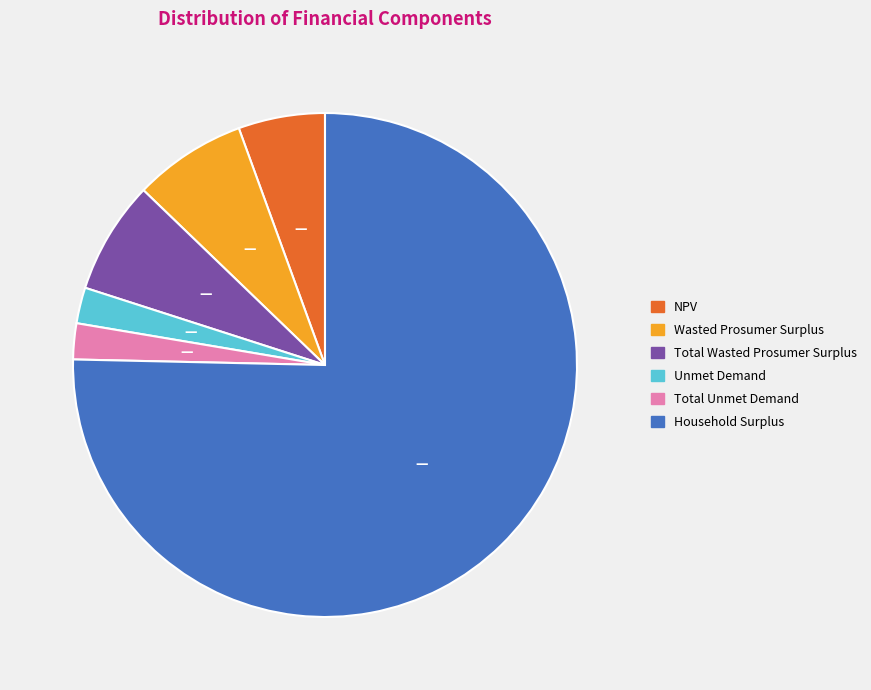

Which category has the biggest portion of the pie?

Household Surplus